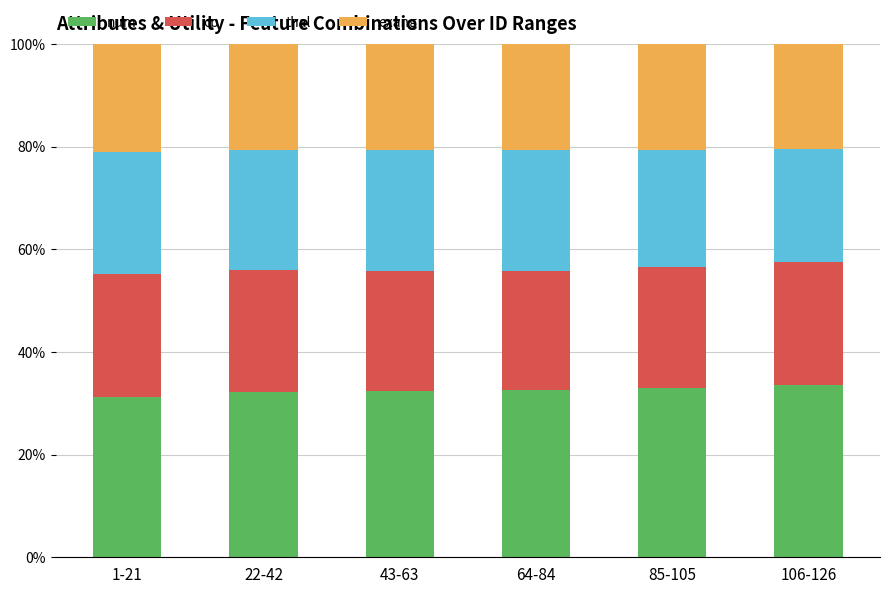

What is the highest value of the num series?

33.6